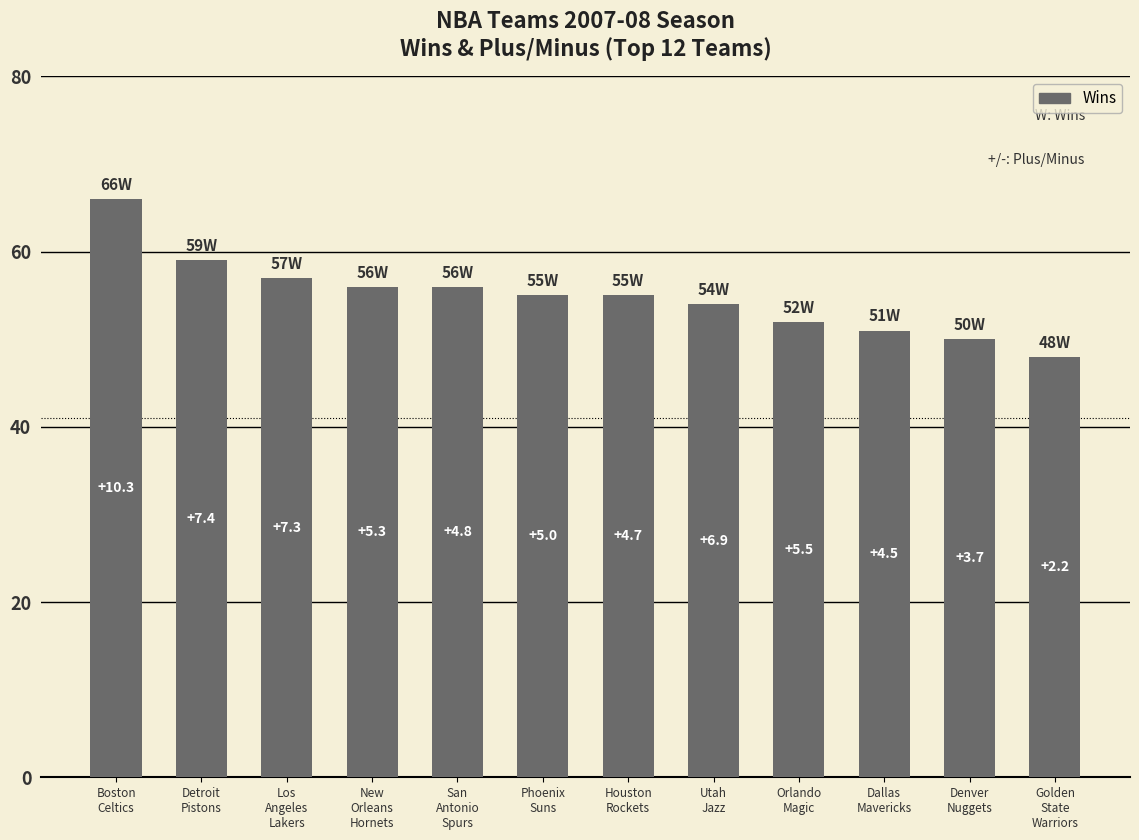

What is the difference between the maximum and minimum values?

18